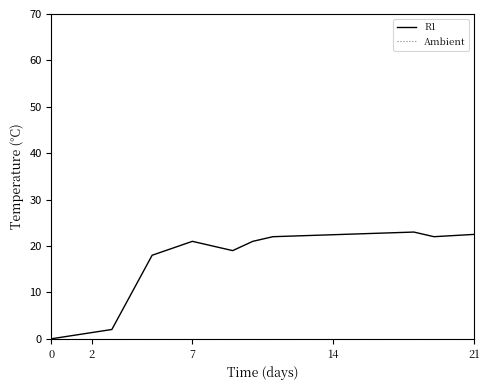

Which series has the widest spread of values?

R1